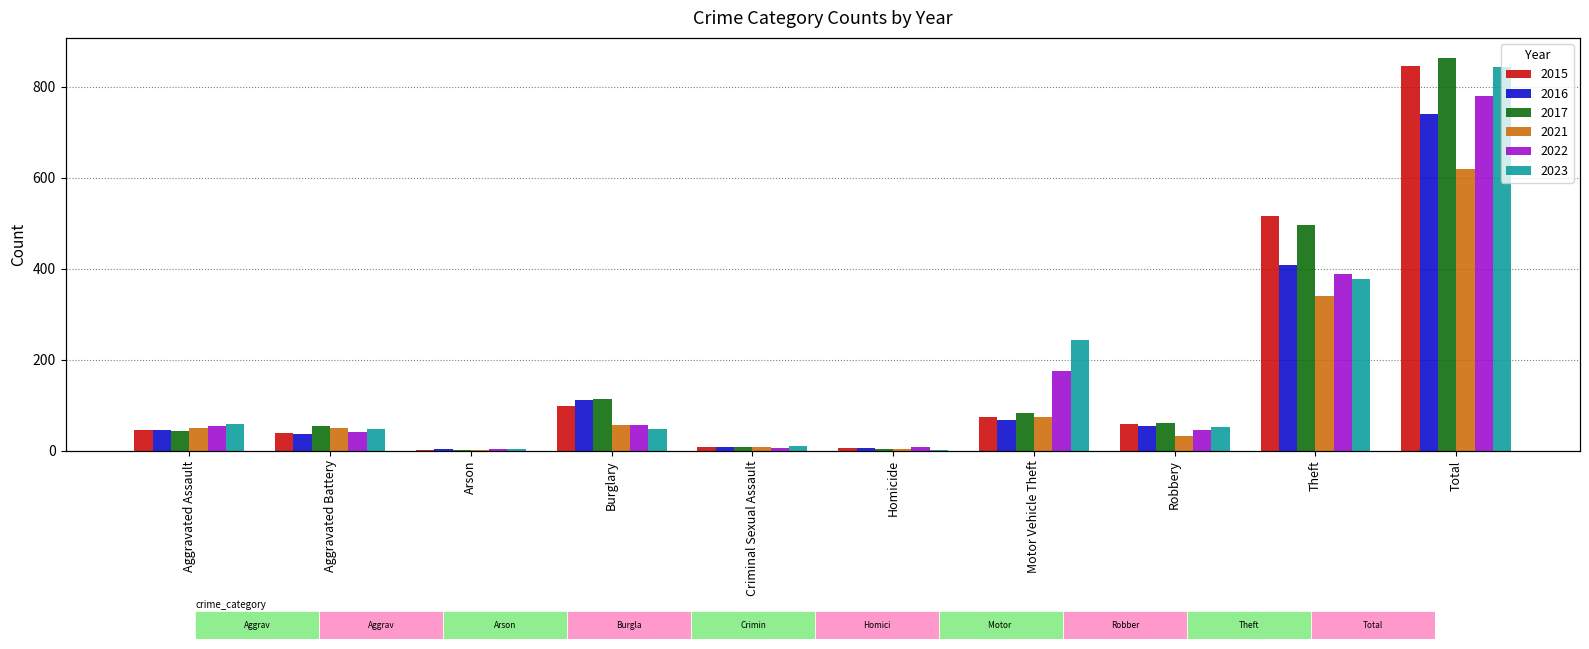

What is the label of the 7th bar from the right?

Burglary